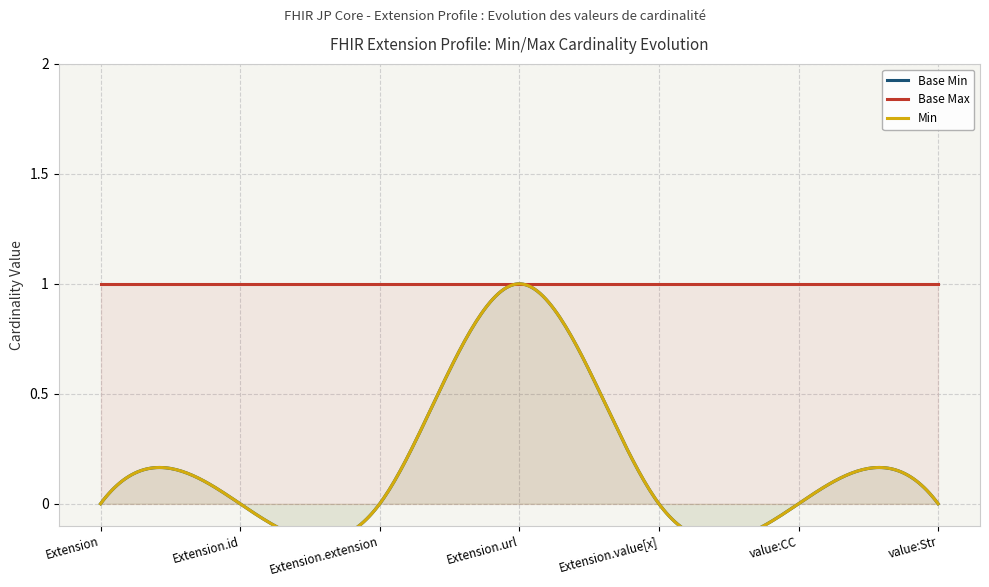

How many lines are shown in the chart?

3